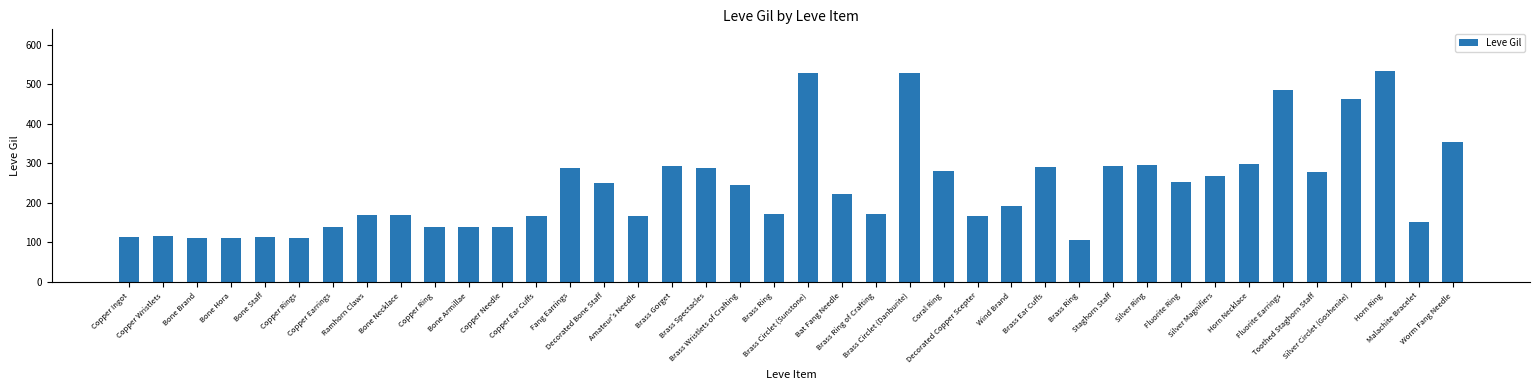

Which has a higher value, Bone Armillae or Copper Wristlets?

Bone Armillae